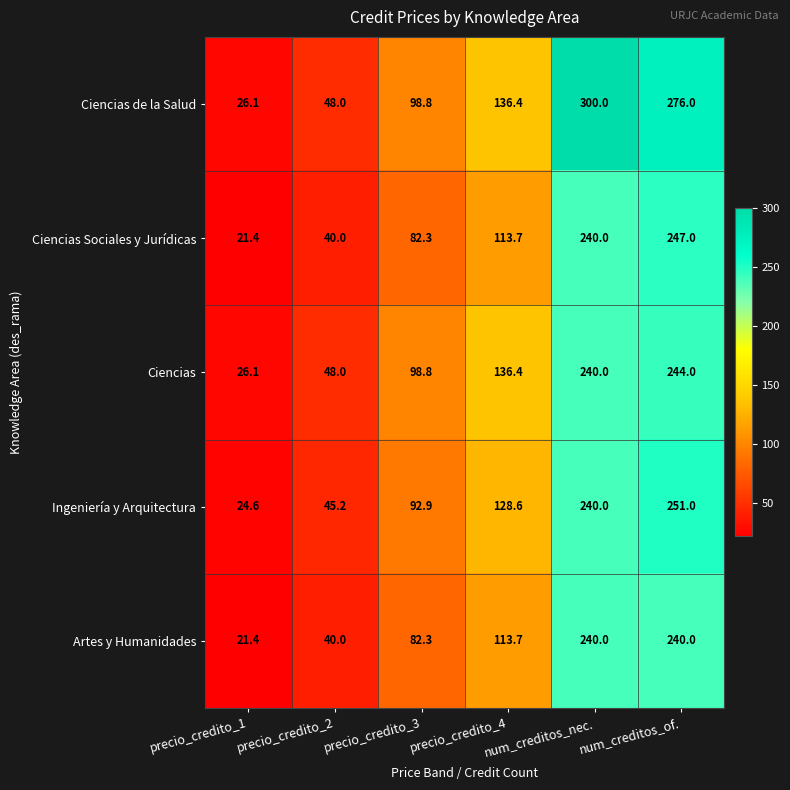

True or false: Artes y Humanidades has a value of 82.3 at precio_credito_3.

True